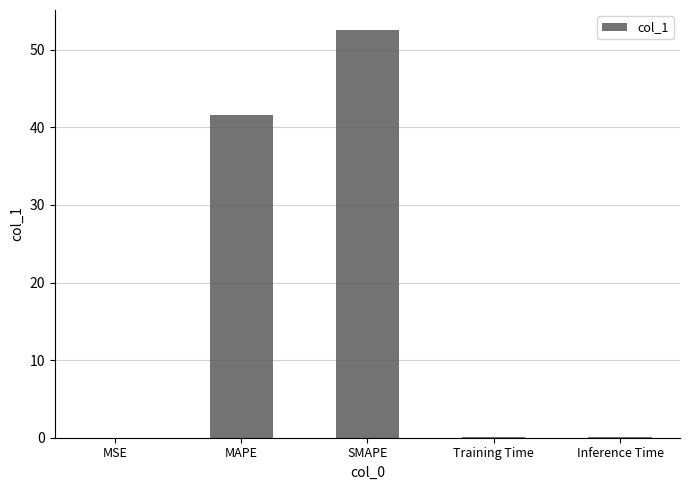

What is the sum of all values?

94.2